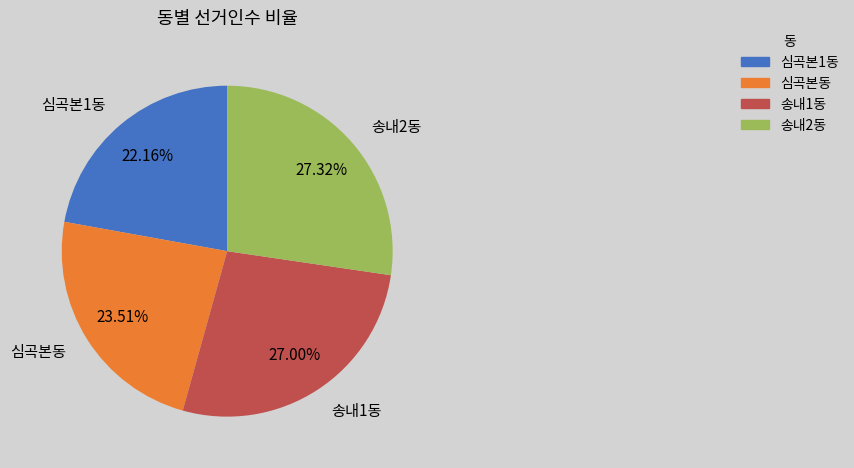

What portion of the pie excludes 송내1동?

73.0%